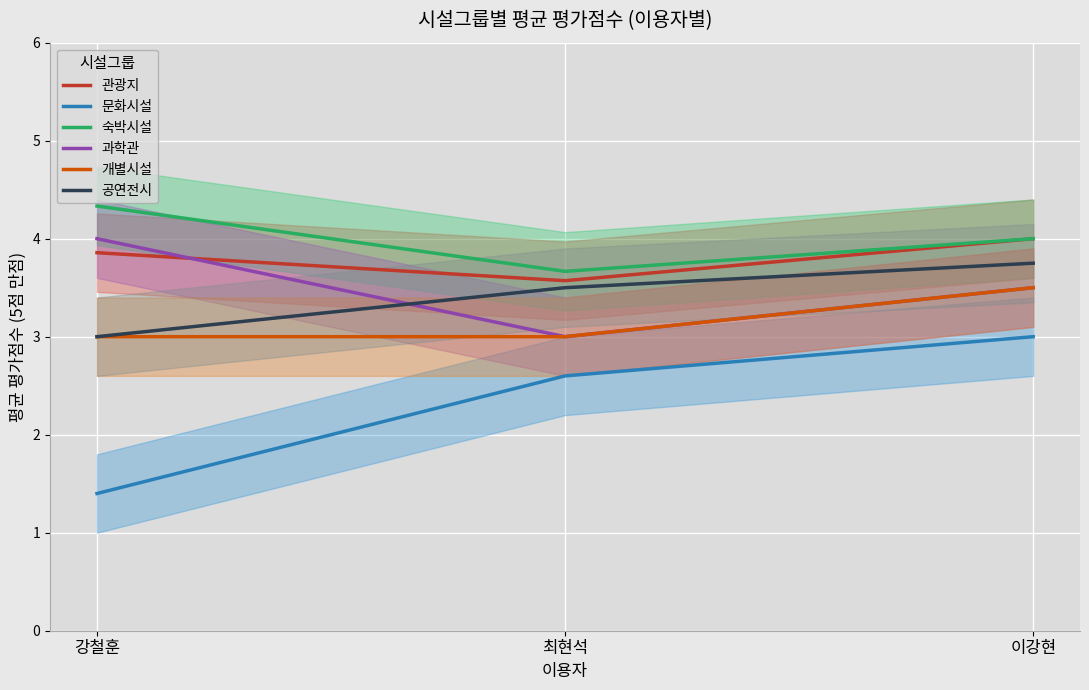

Where is 공연전시 nearest to the value 3?

강철훈